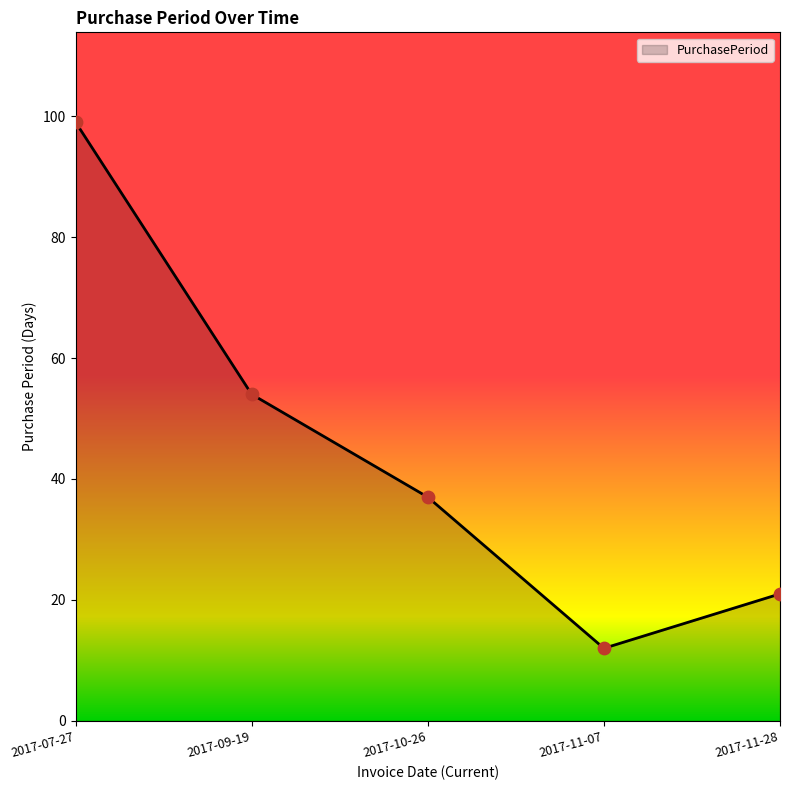

Which has a higher value, 2017-11-28 or 2017-11-07?

2017-11-28